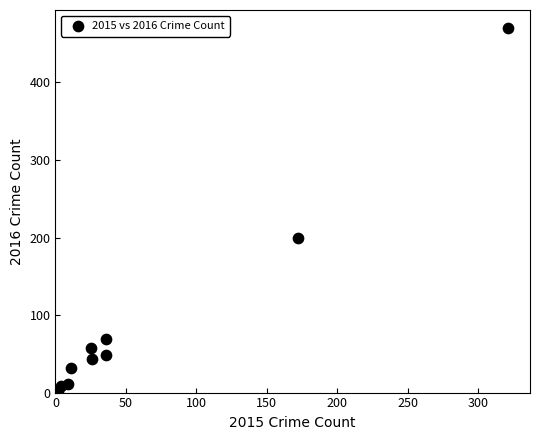

What is the average X value?

64